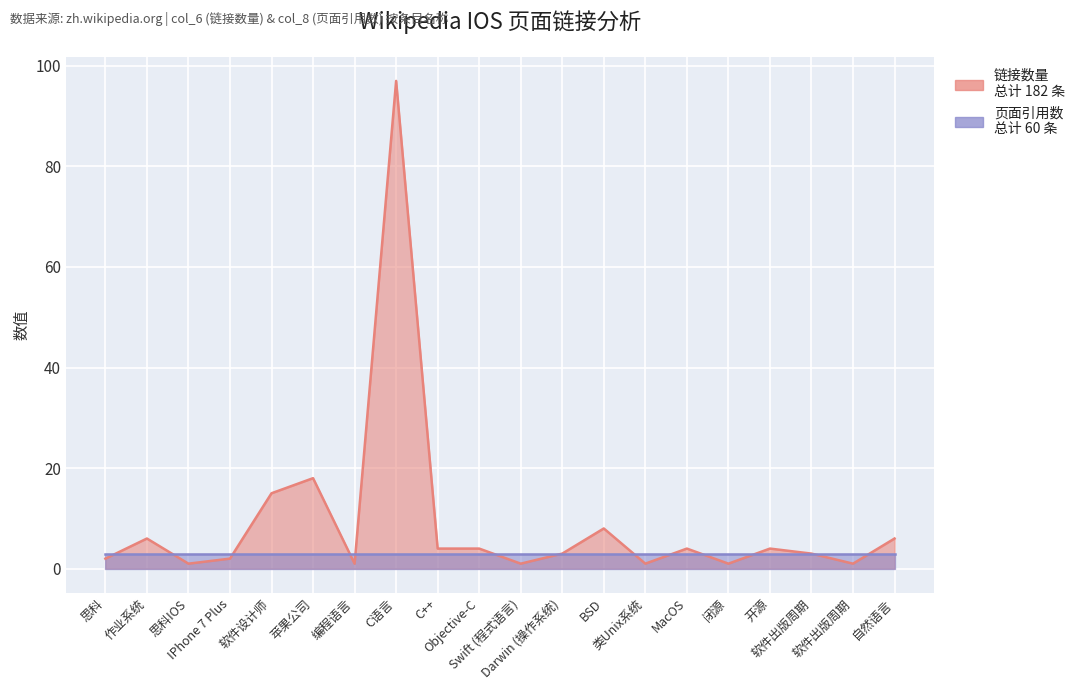

At which category does the data reach its first local valley?

思科IOS